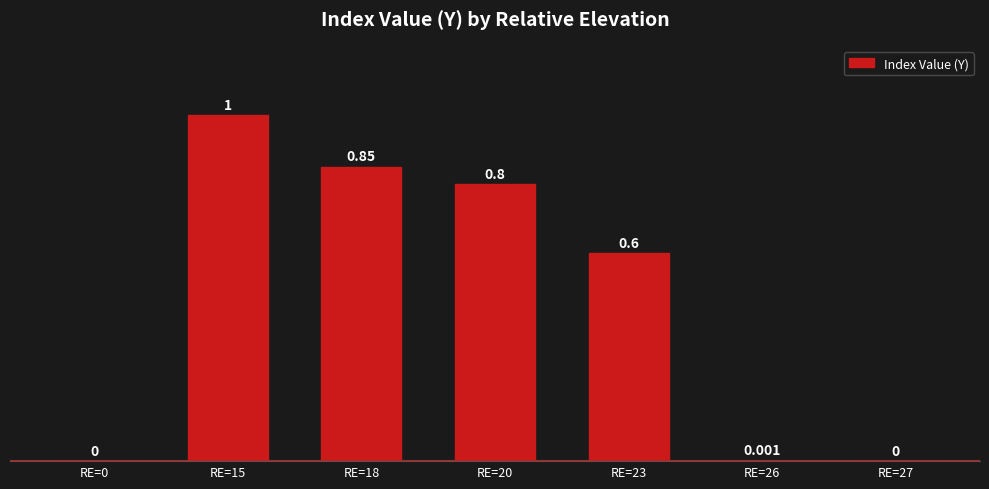

What value does the data have at RE=23?

0.6